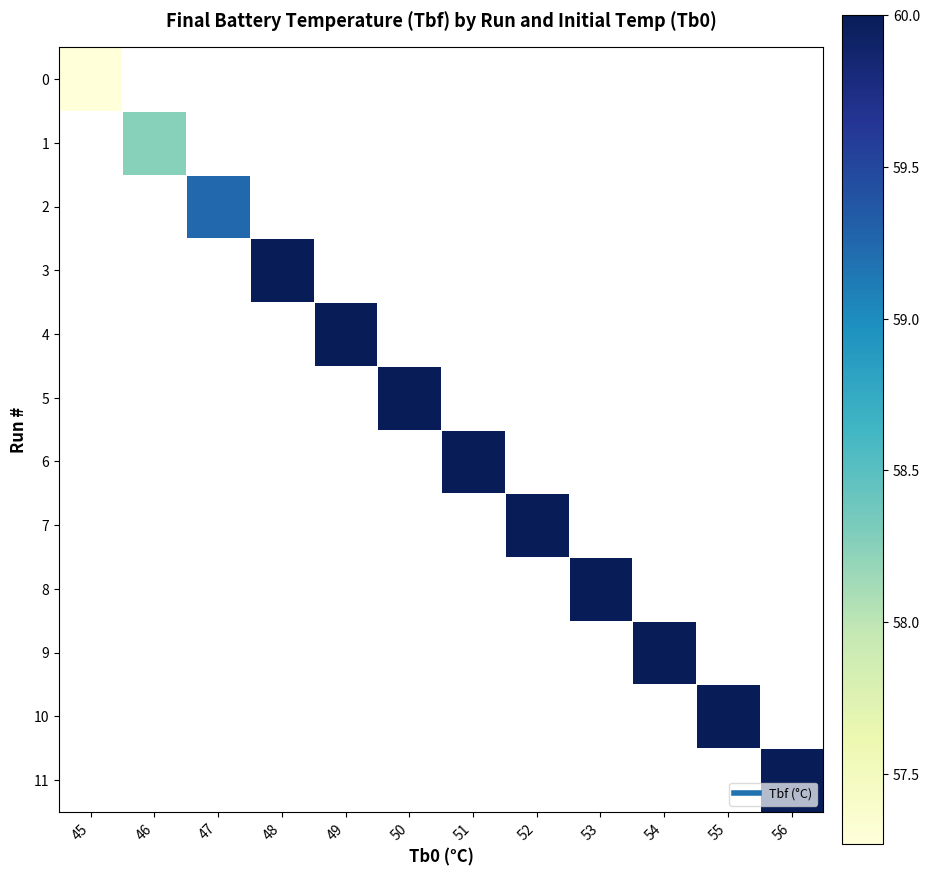

What is the minimum value shown in the chart?

57.3